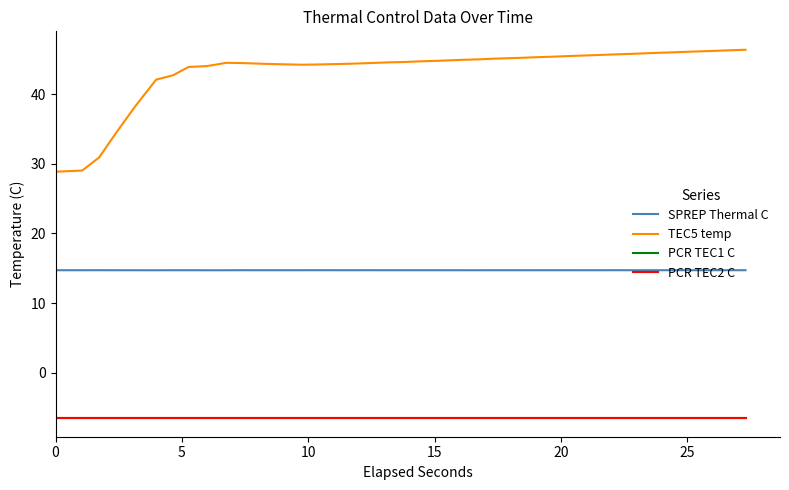

True or false: SPREP Thermal C and PCR TEC1 C cross at least once.

False